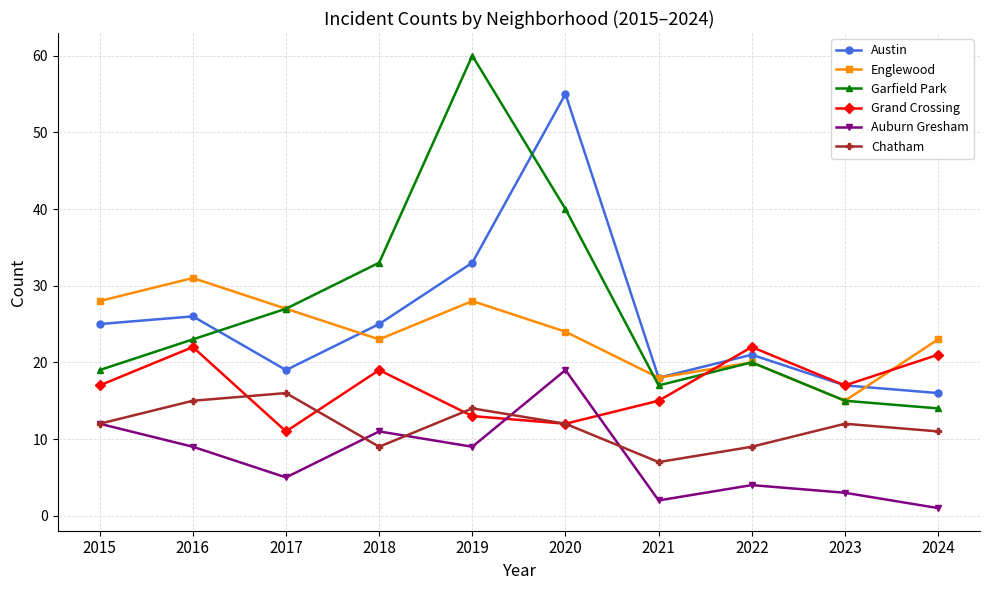

Does the chart have visible grid lines?

Yes